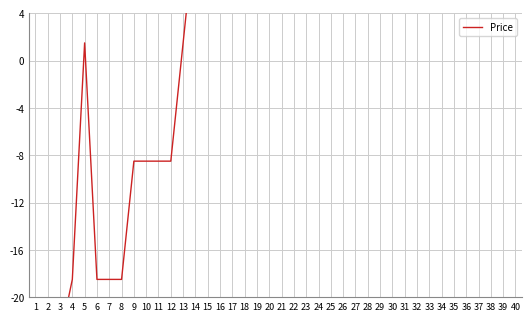

What is the maximum value shown in the chart?

21.5